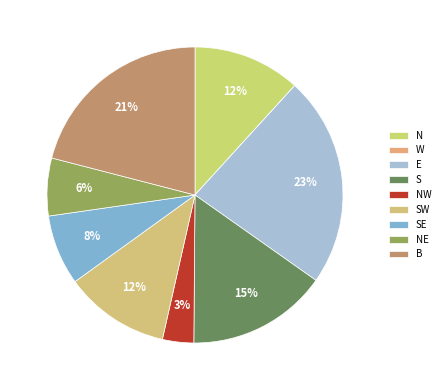

To the nearest percent, what is the average slice percentage?

11%